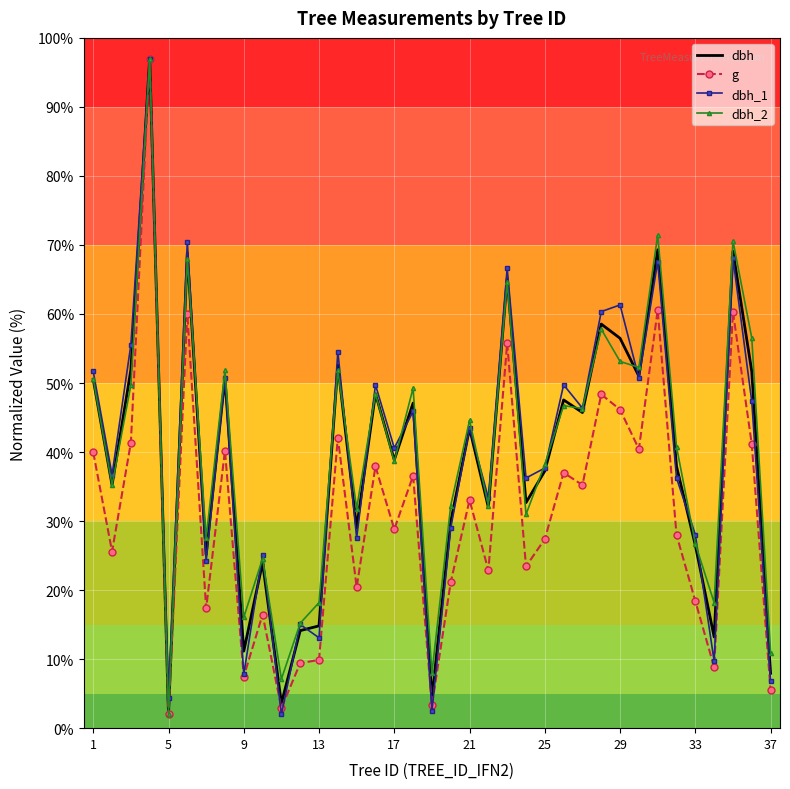

What is the minimum value for g?

2.0